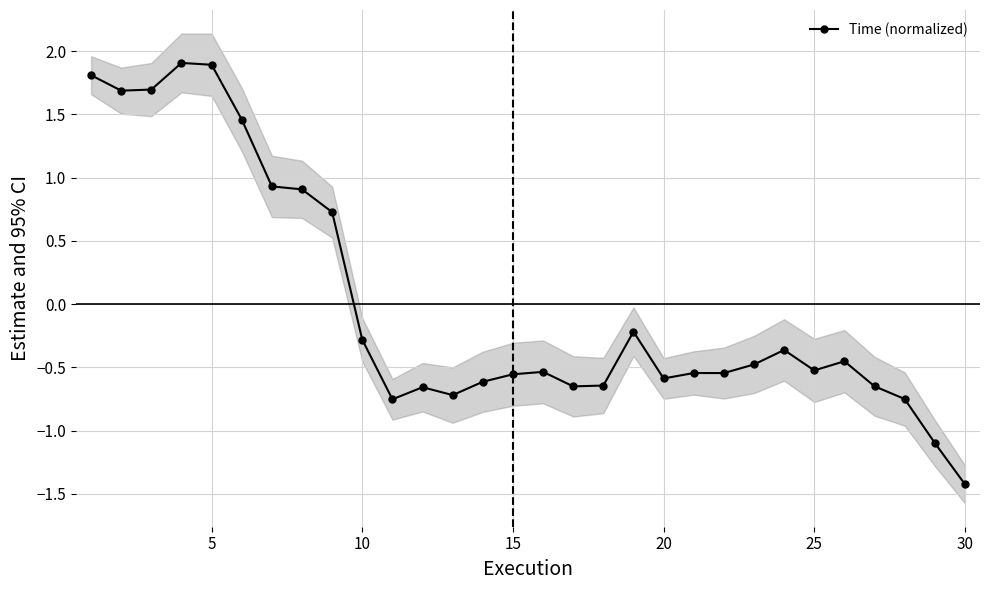

How many distinct data groups are displayed?

1